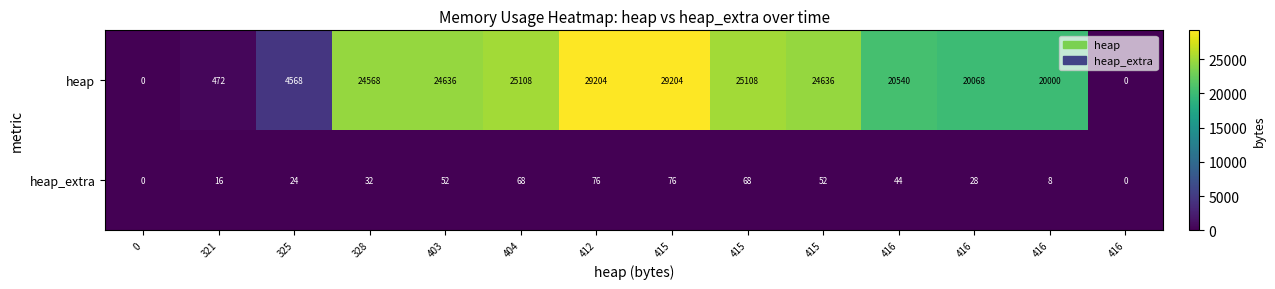

Reading left to right, extract all data points from this chart.

heap: 0=0	321=472	325=4568	328=24568	403=24636	404=25108	412=29204	415=29204	415=25108	415=24636	416=20540	416=20068	416=20000	416=0
heap_extra: 0=0	321=16	325=24	328=32	403=52	404=68	412=76	415=76	415=68	415=52	416=44	416=28	416=8	416=0